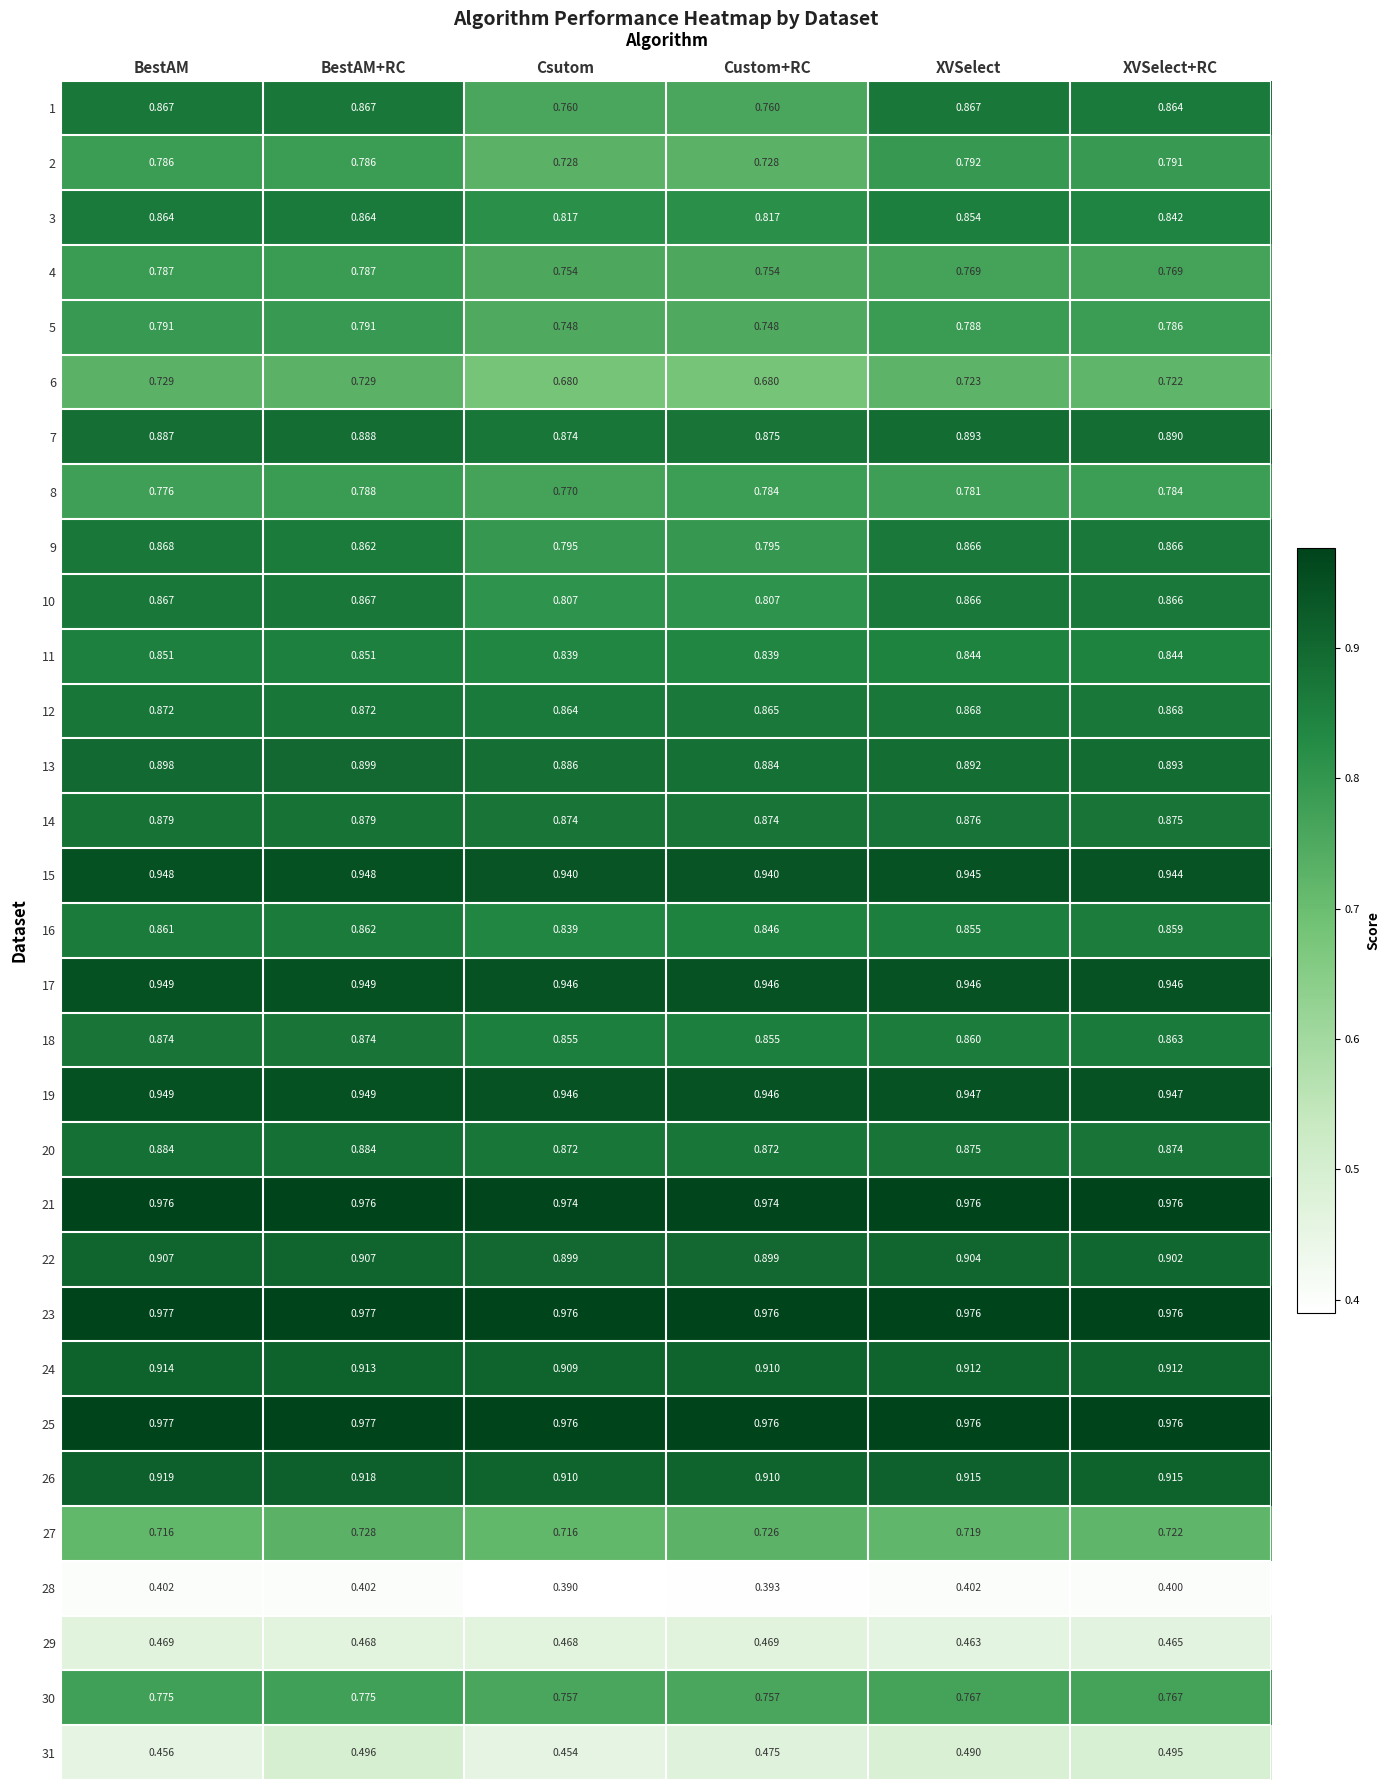

At which category is the sum across all series the highest?

BestAM+RC